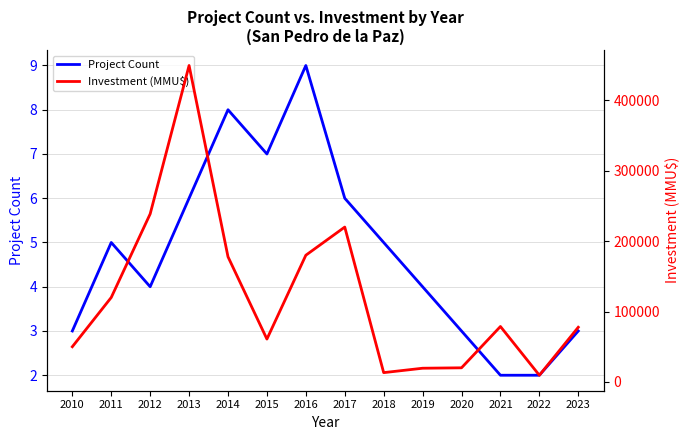

Is this an area chart (filled region under the line)?

No